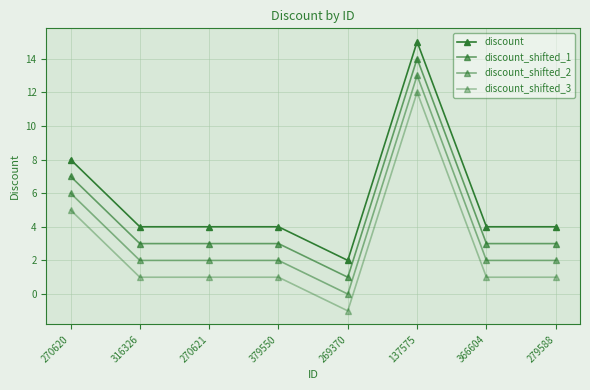

What position from the left is 279588?

8